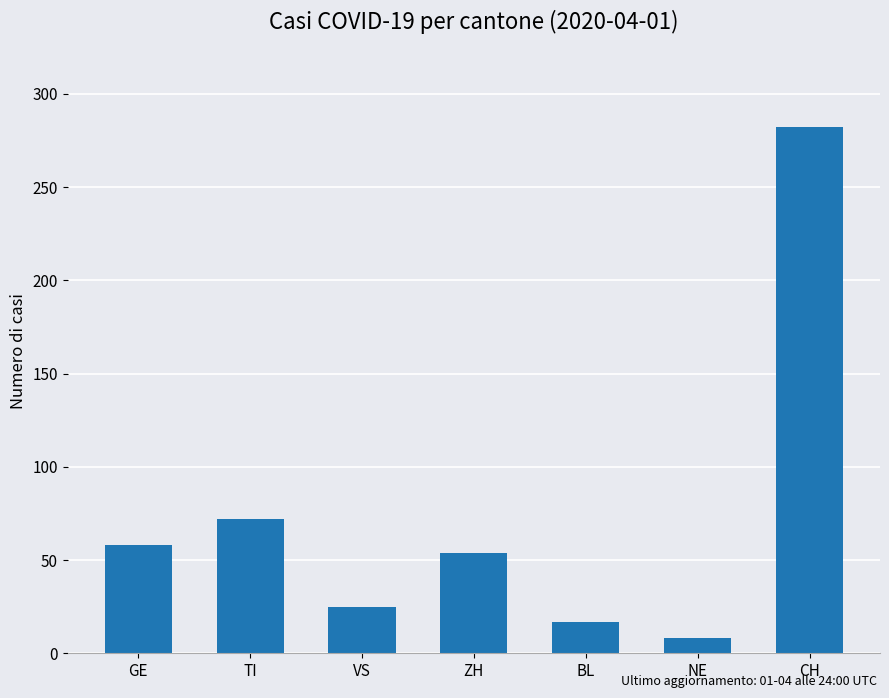

How many bars are there in total?

7